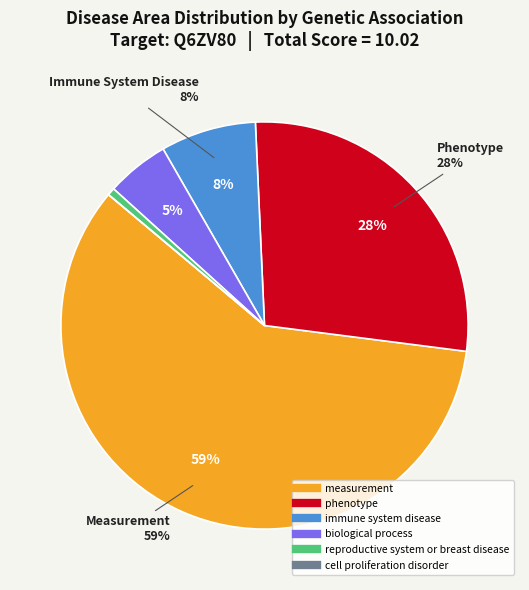

Is there a majority slice in this chart?

Yes